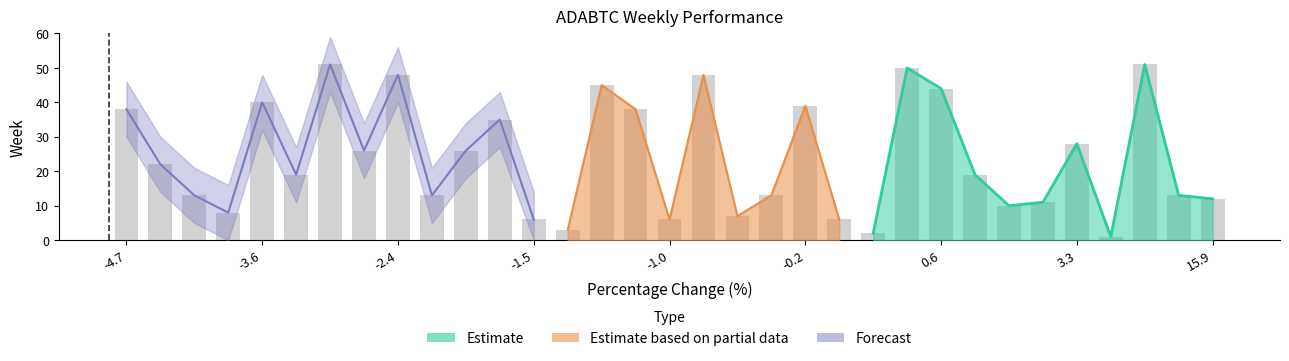

True or false: week has a value of 37.9 at 31.

False